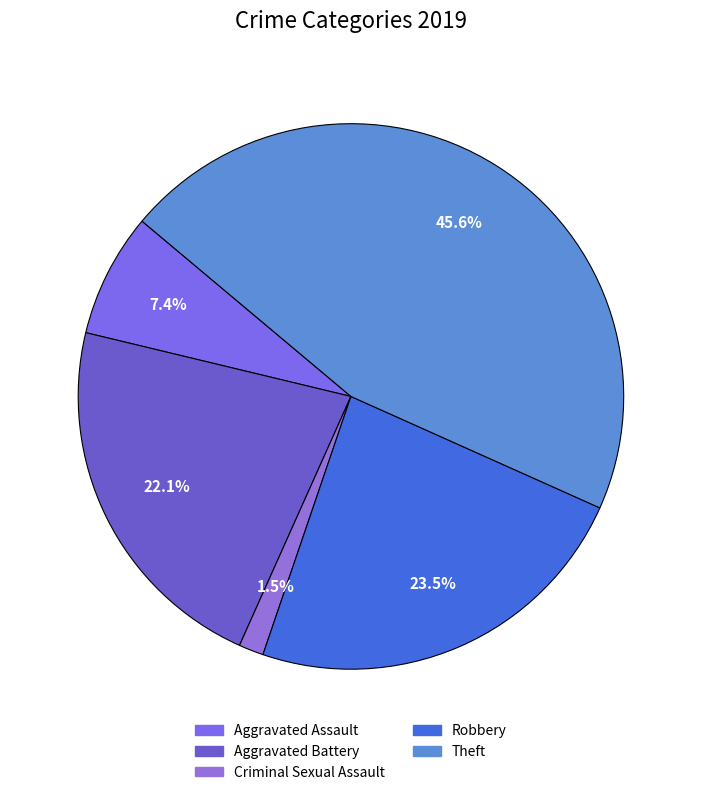

How many segments does this pie chart have?

5